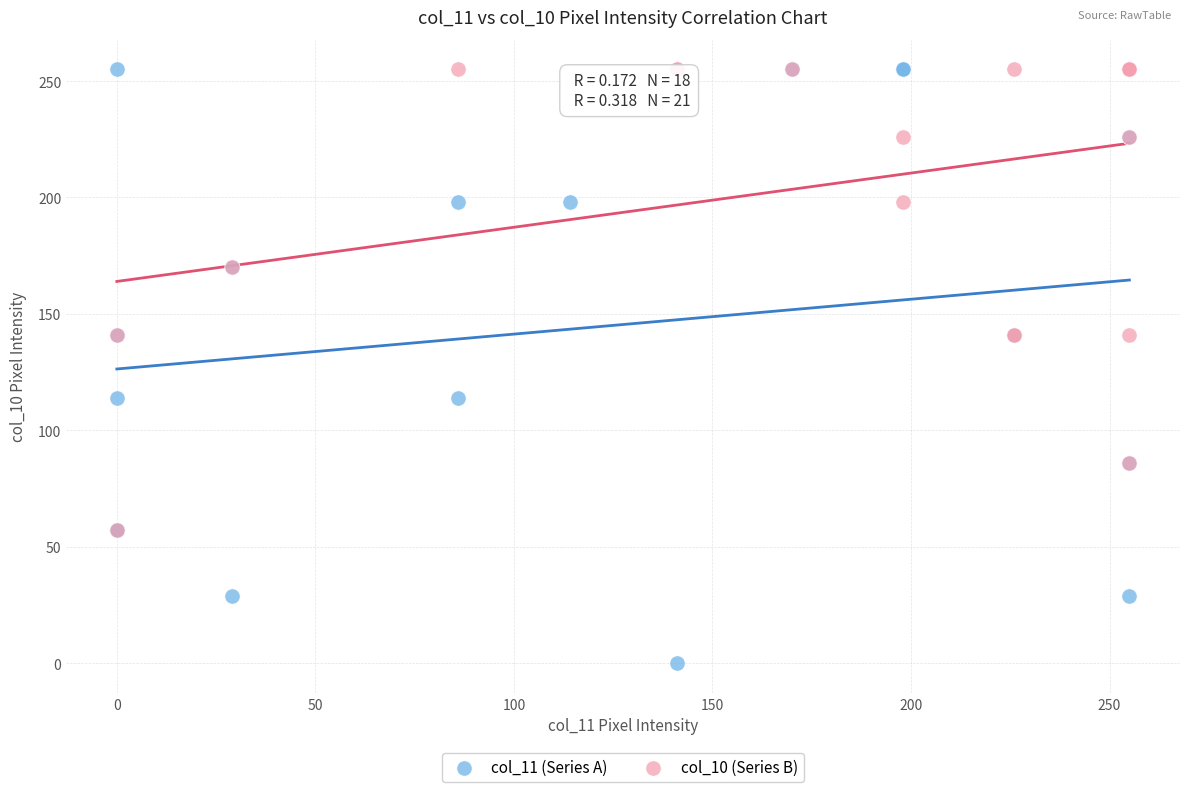

Which series has the largest Y range (max minus min)?

col_11 (Series A)